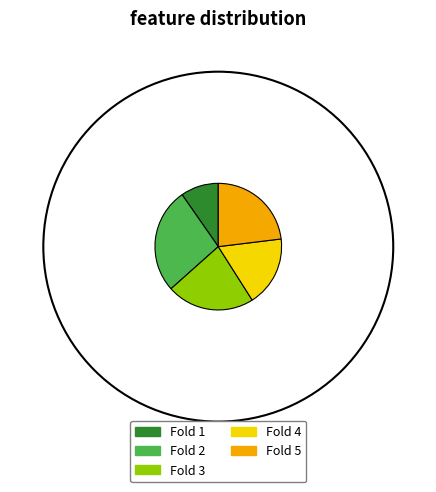

Which category has the smallest portion of the pie?

Fold 1